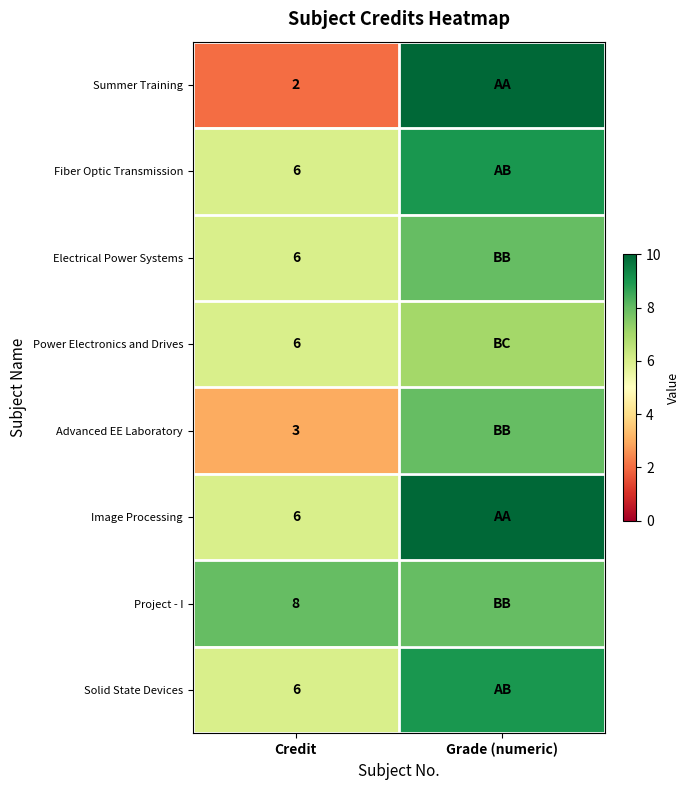

Count the Solid State Devices values in the range 6 to 9.

2